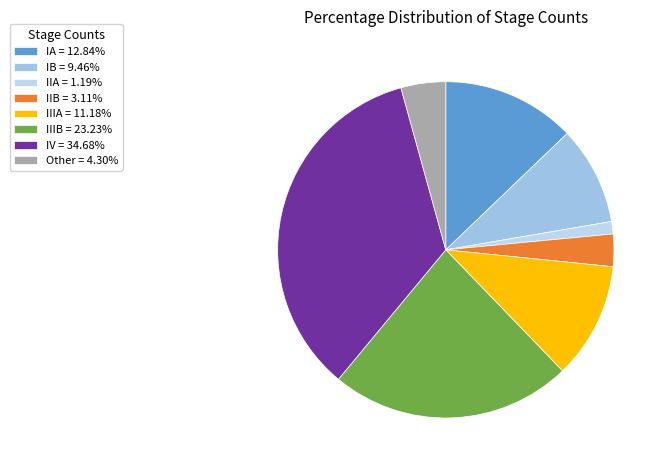

Between IIB and IIA, which is larger?

IIB